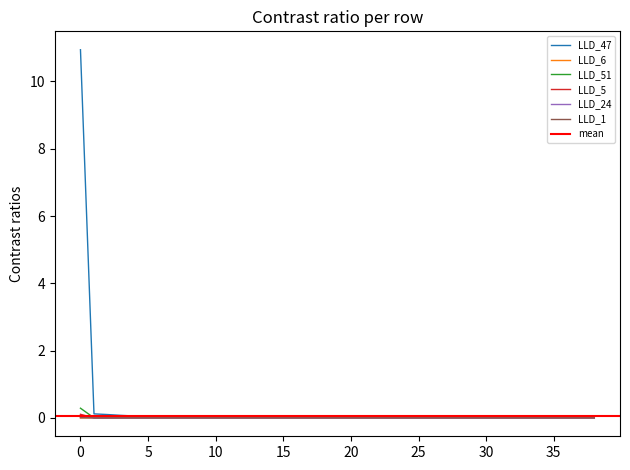

Between 14 and 17, which series saw the biggest shift?

LLD_47